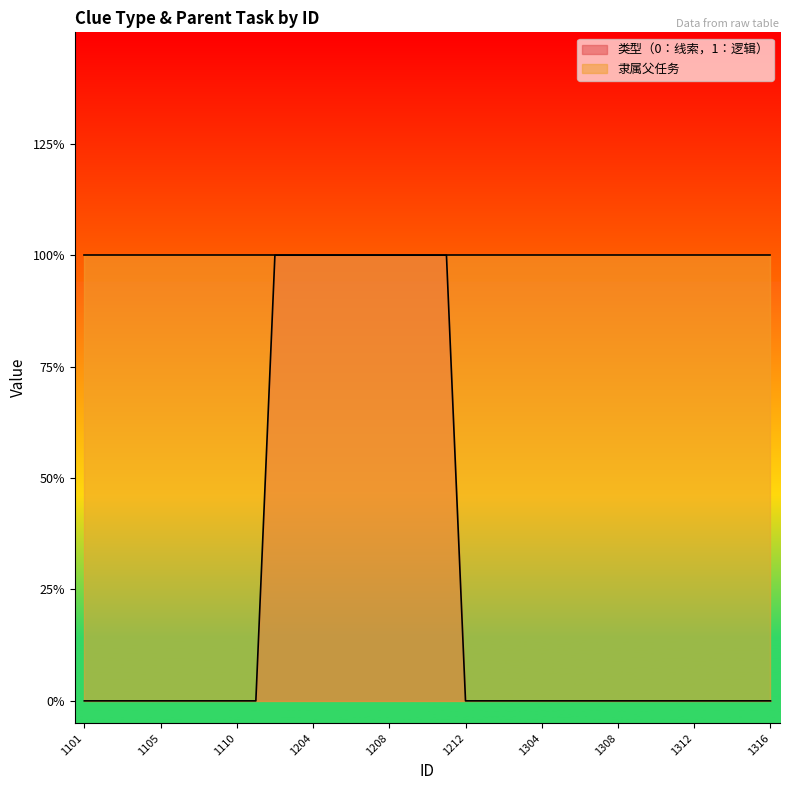

Reading left to right, list all the values displayed in this chart.

1101=0	1102=0	1103=0	1104=0	1105=0	1107=0	1108=0	1109=0	1110=0	1111=0	1202=1	1203=1	1204=1	1205=1	1206=1	1207=1	1208=1	1209=1	1210=1	1211=1	1212=0	1301=0	1302=0	1303=0	1304=0	1305=0	1306=0	1307=0	1308=0	1309=0	1310=0	1311=0	1312=0	1313=0	1314=0	1315=0	1316=0